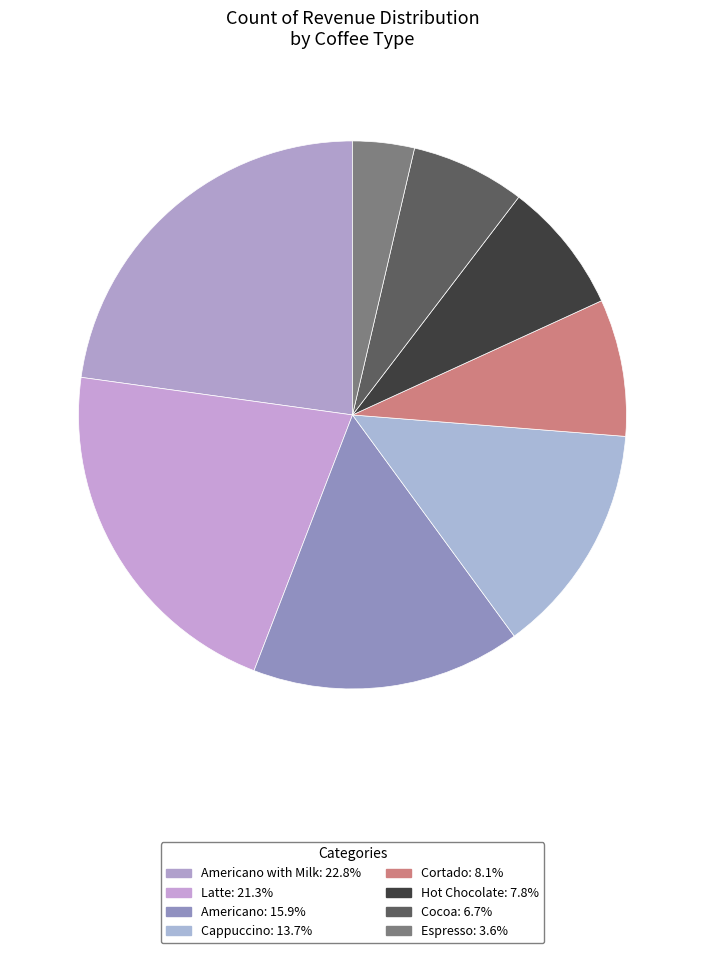

How many slices are in this pie chart?

8